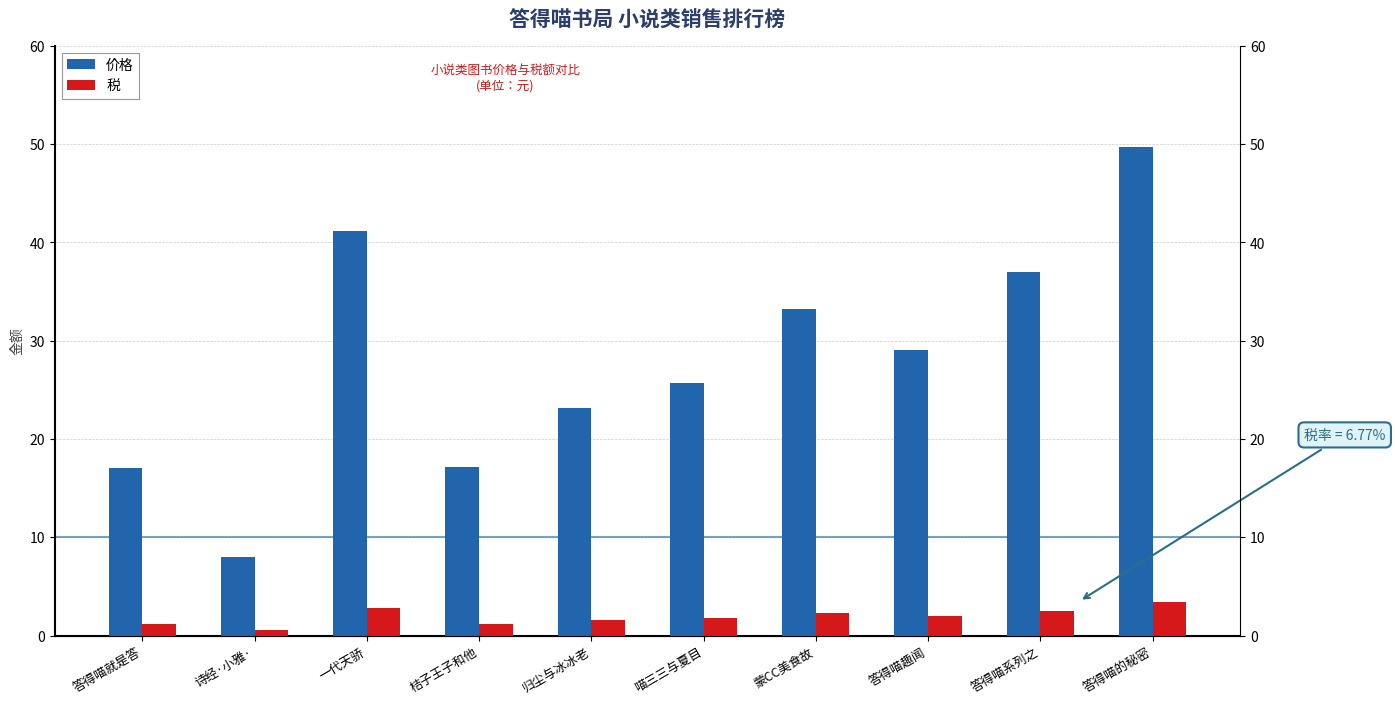

What is the highest value of the 税 series?

3.4